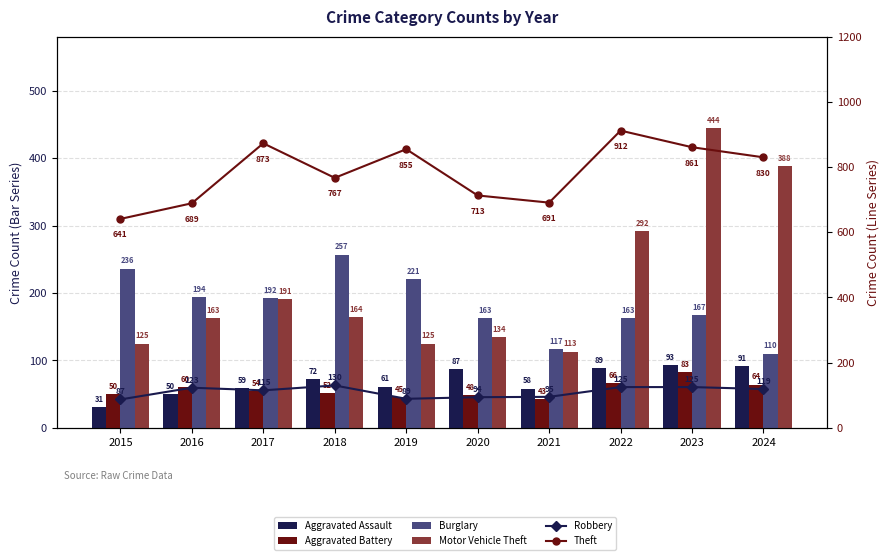

True or false: Theft has a value of 873 at 2017.

True